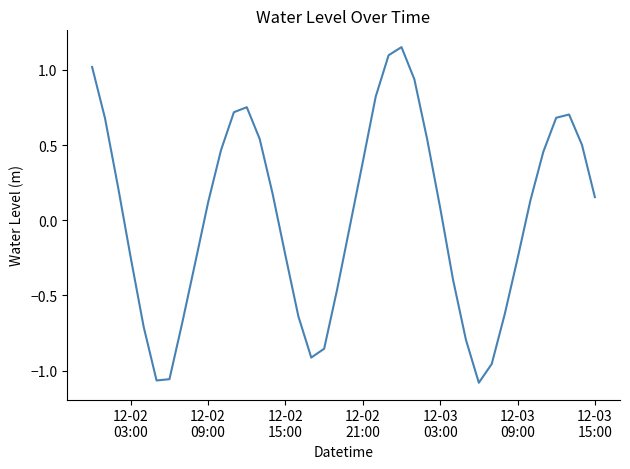

What is the difference between the maximum and minimum values?

2.2